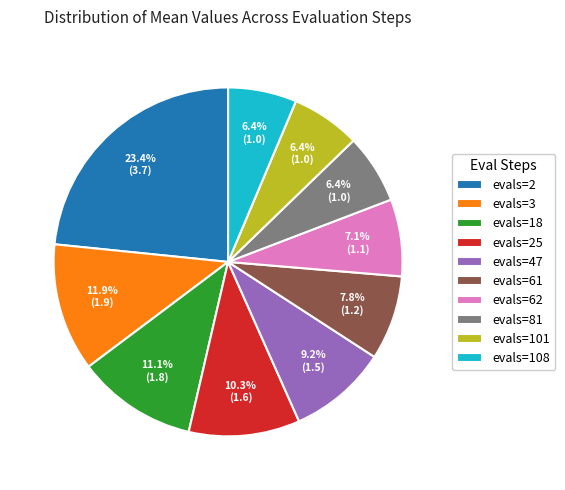

To the nearest percent, what is the combined percentage of evals=2 and evals=61?

31%